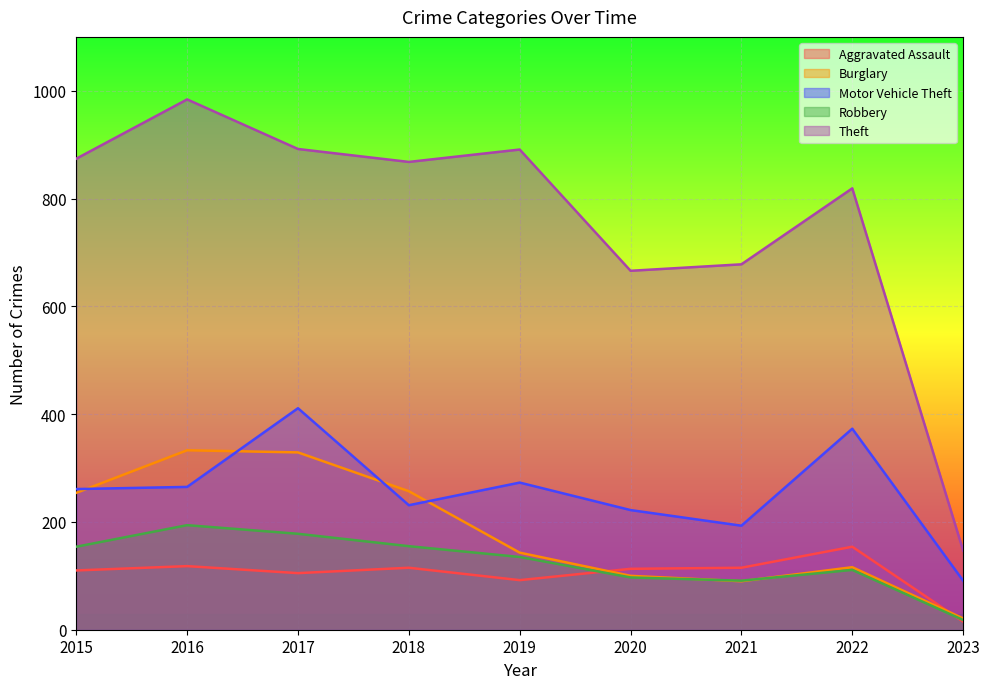

True or false: Theft and Aggravated Assault cross at least once.

False